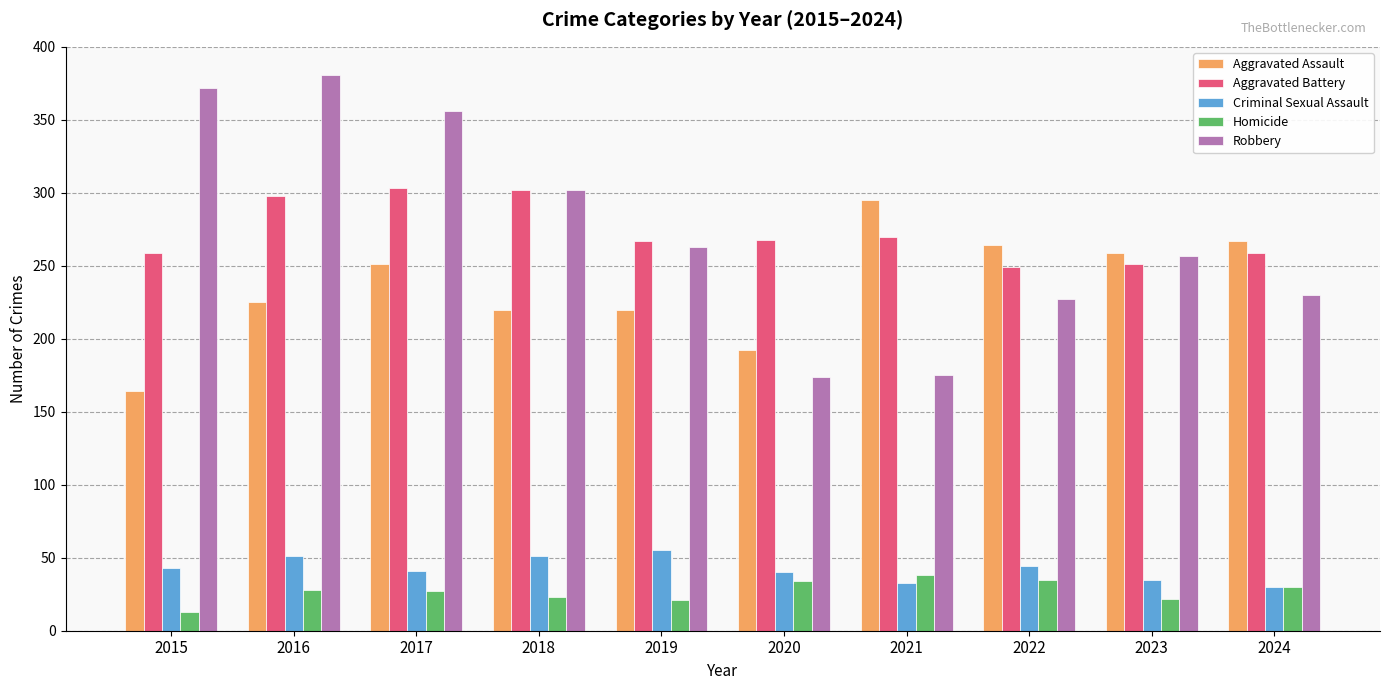

Between 2020 and 2021, which series saw the biggest shift?

Aggravated Assault